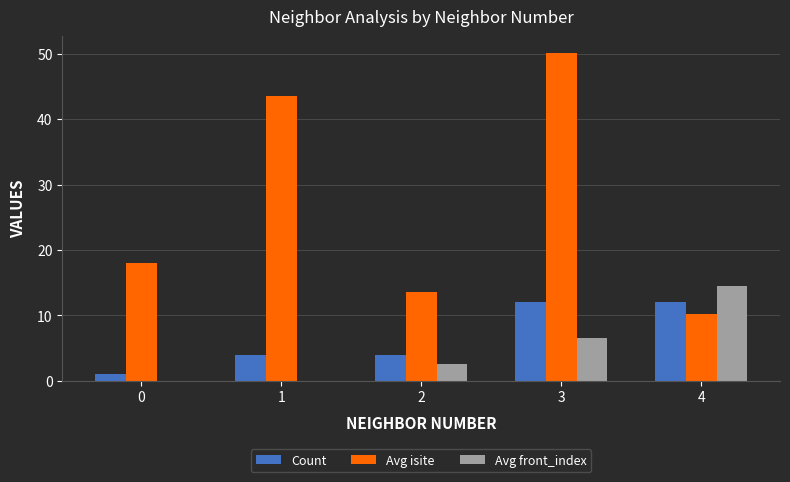

What is the total value across all series at 3?

68.7